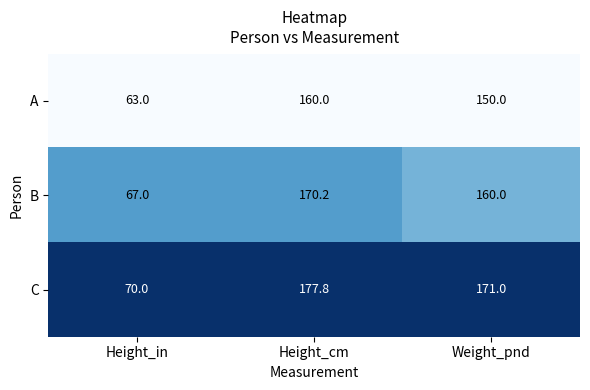

The C series shows 177.8 at Height_cm. True or false?

True